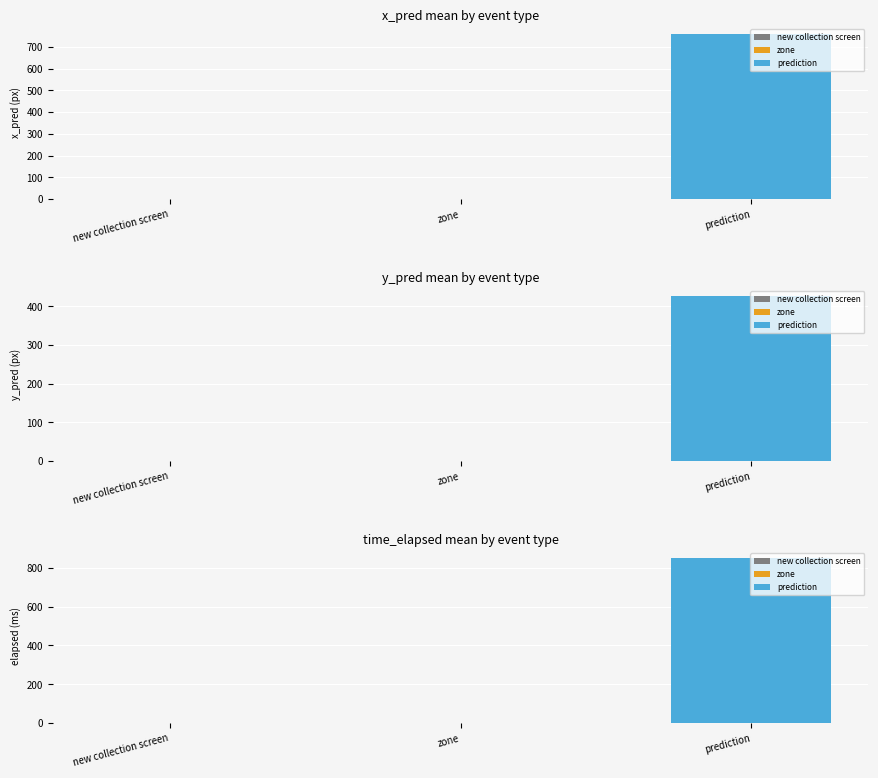

The value of prediction at new collection screen is 523.8. True or false?

False